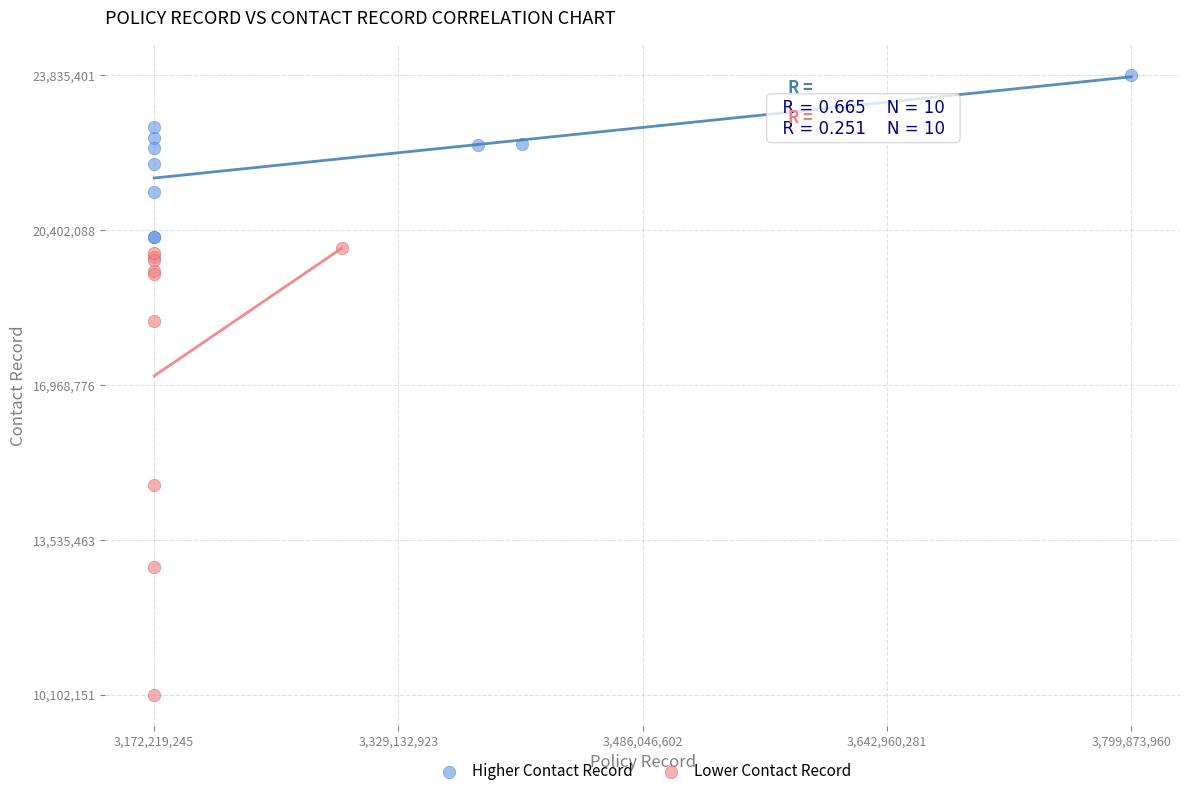

Which series has the widest spread of Y values?

Lower Contact Record